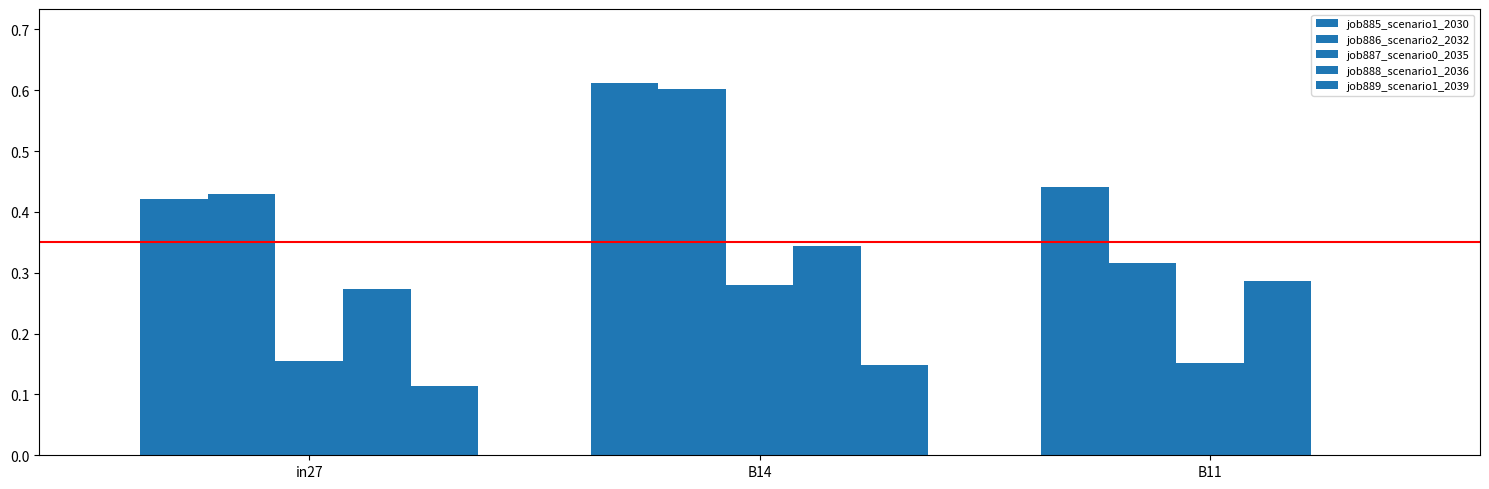

Which series has the largest range (max minus min)?

job886_scenario2_2032